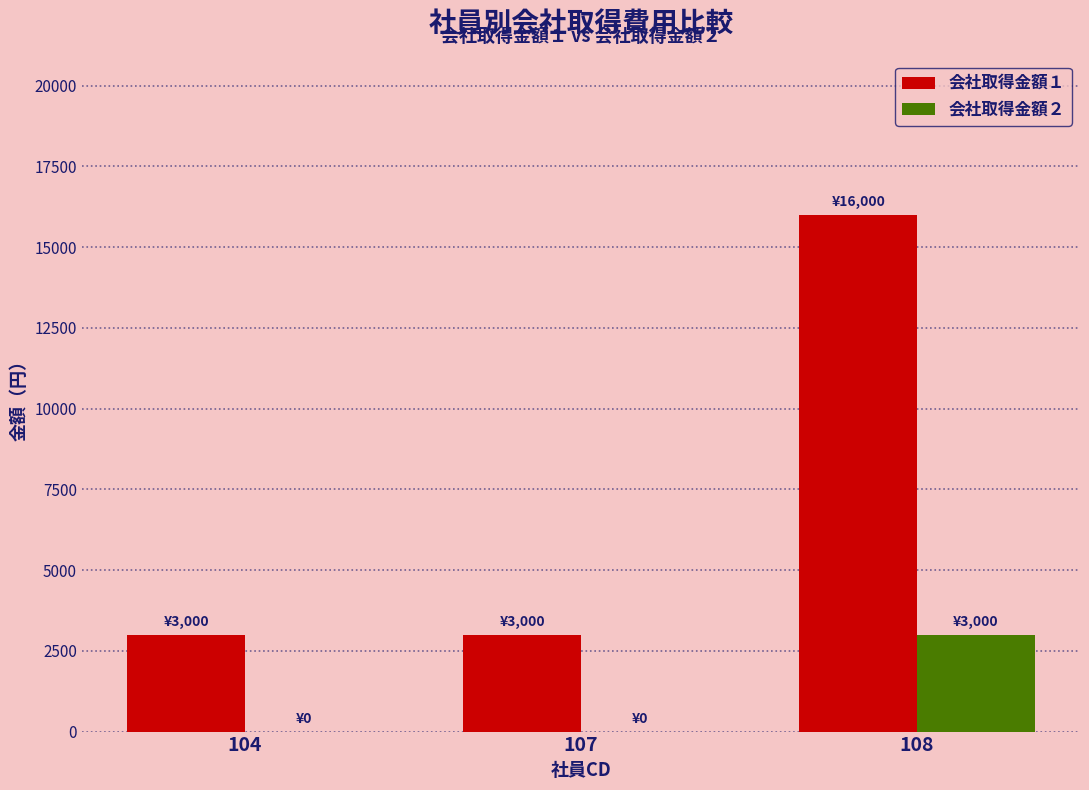

Between 104 and 108, which series saw the biggest shift?

会社取得金額１